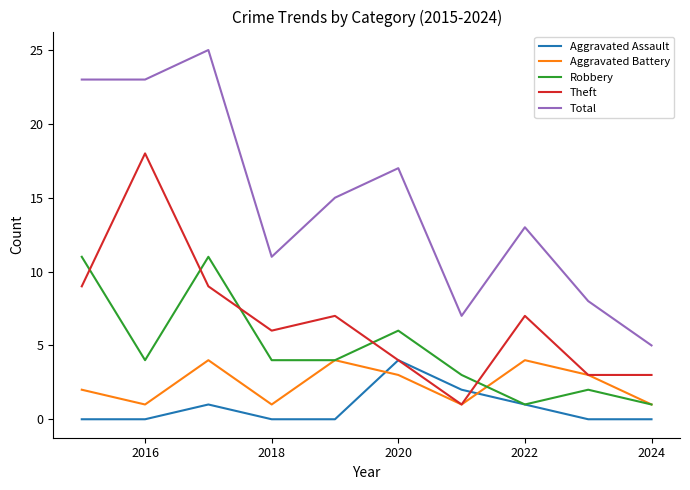

What is the highest value of the Aggravated Assault series?

4